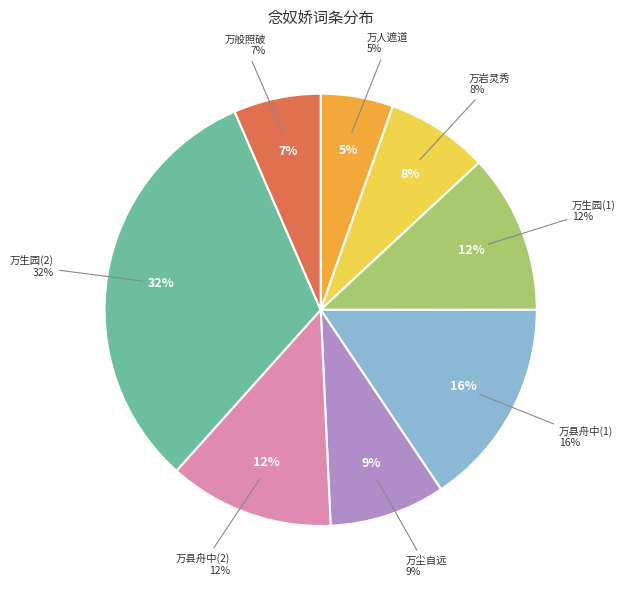

The 念奴娇·万县舟中中秋不见月，江面尽黑，因赋用张祥韵 slice represents 12% of the pie. True or false?

True